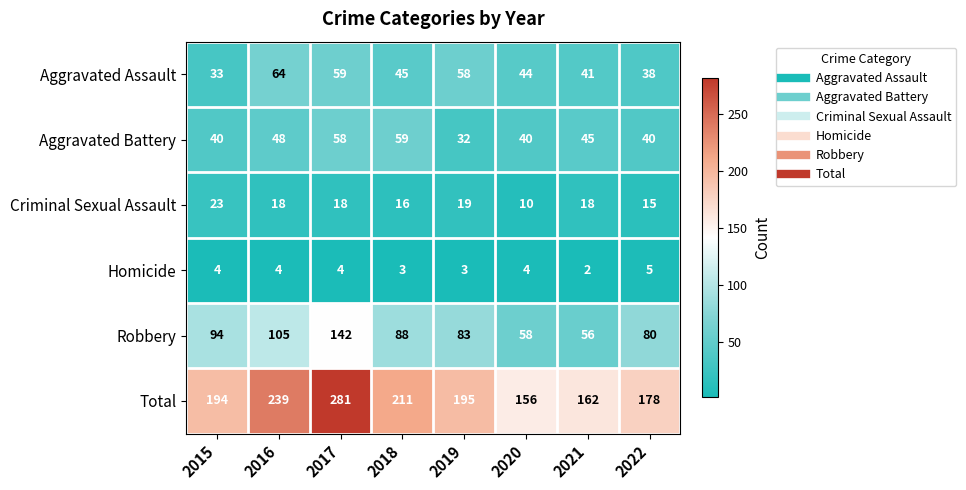

Which category has the highest value across all series?

2017